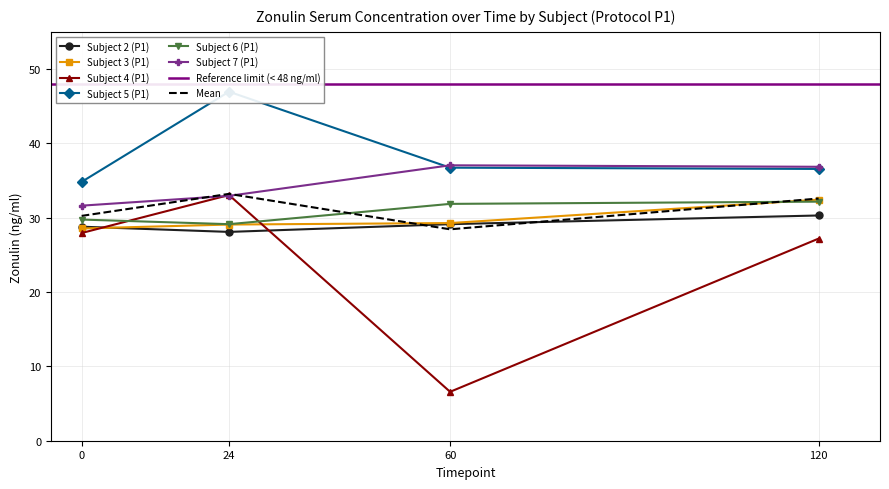

At how many categories does at least one series exceed 39?

1